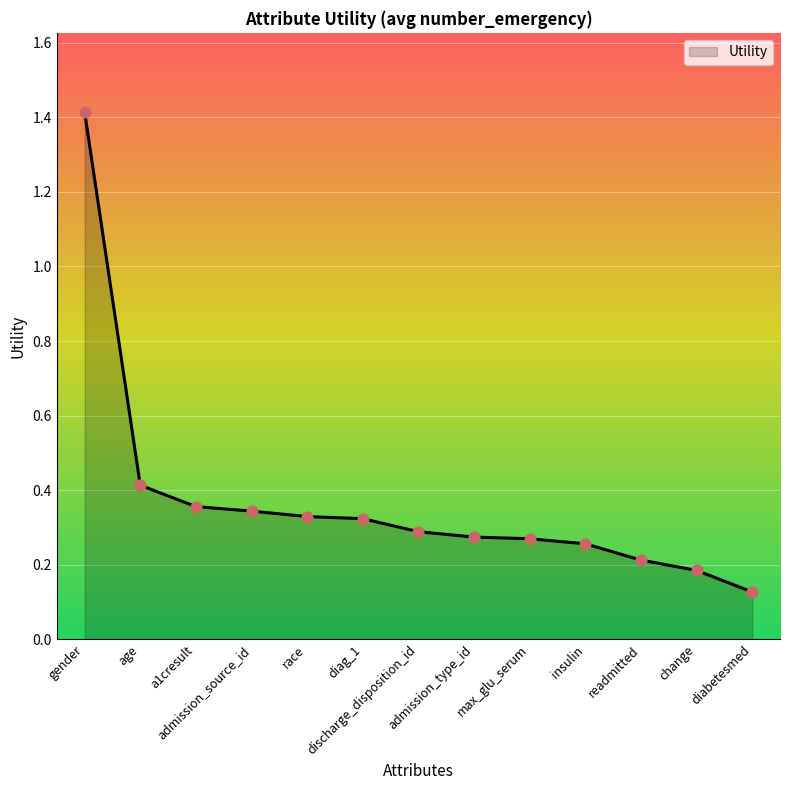

Between change and max_glu_serum, which is larger?

max_glu_serum